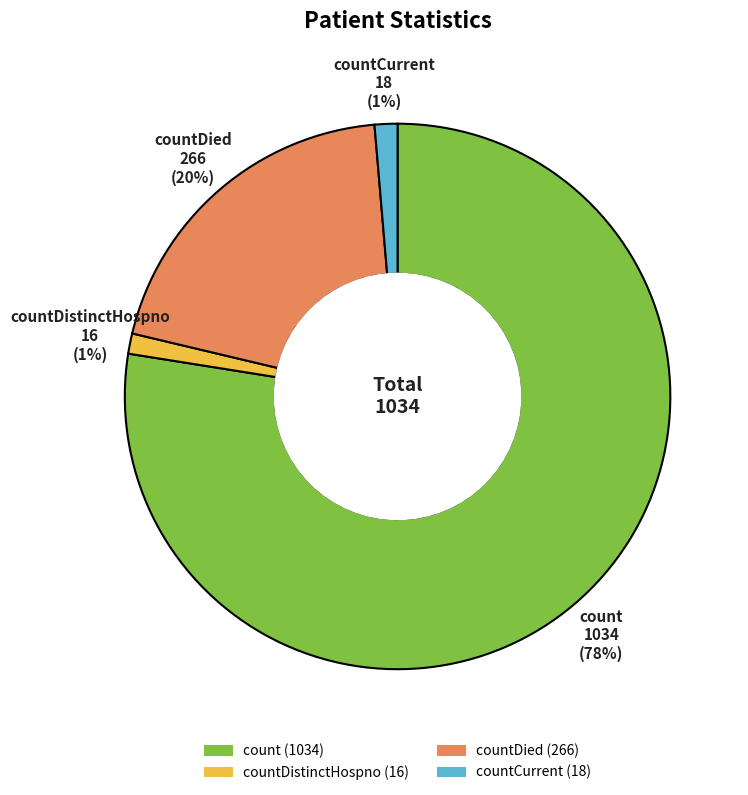

Is there any slice that represents more than half of the pie?

Yes